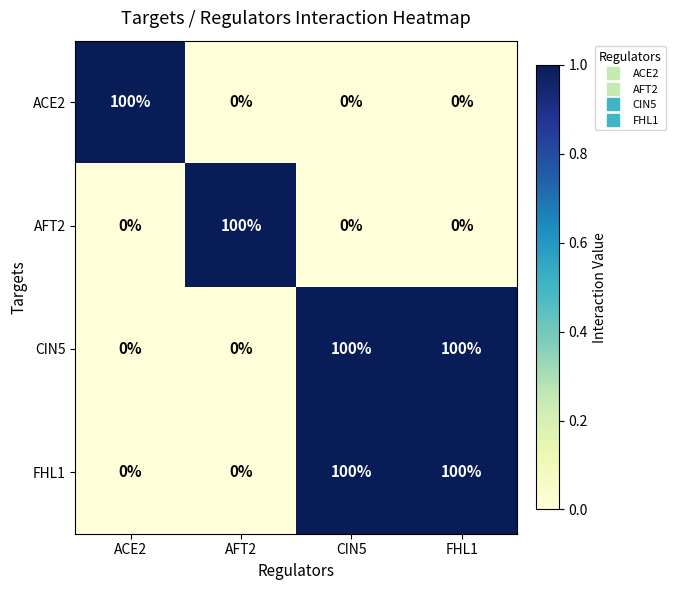

What is the difference between the CIN5 values at CIN5 and AFT2?

100